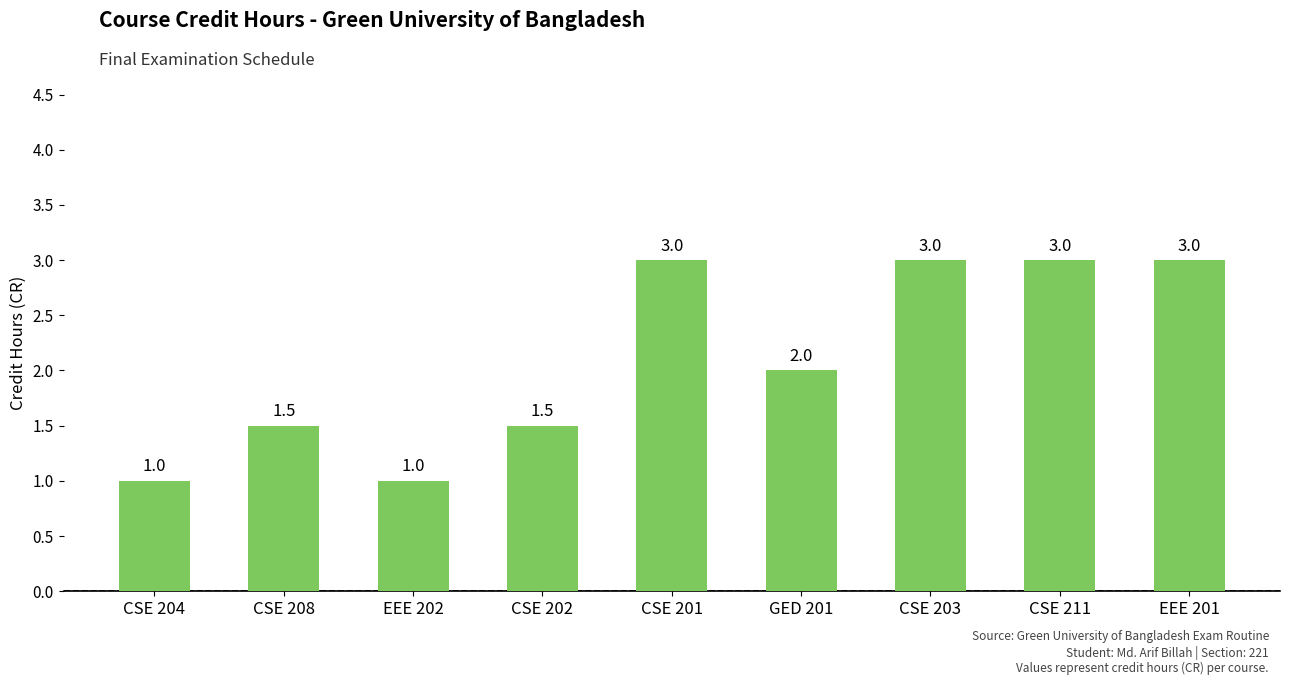

What is the change in value from EEE 202 to CSE 211?

+2.0